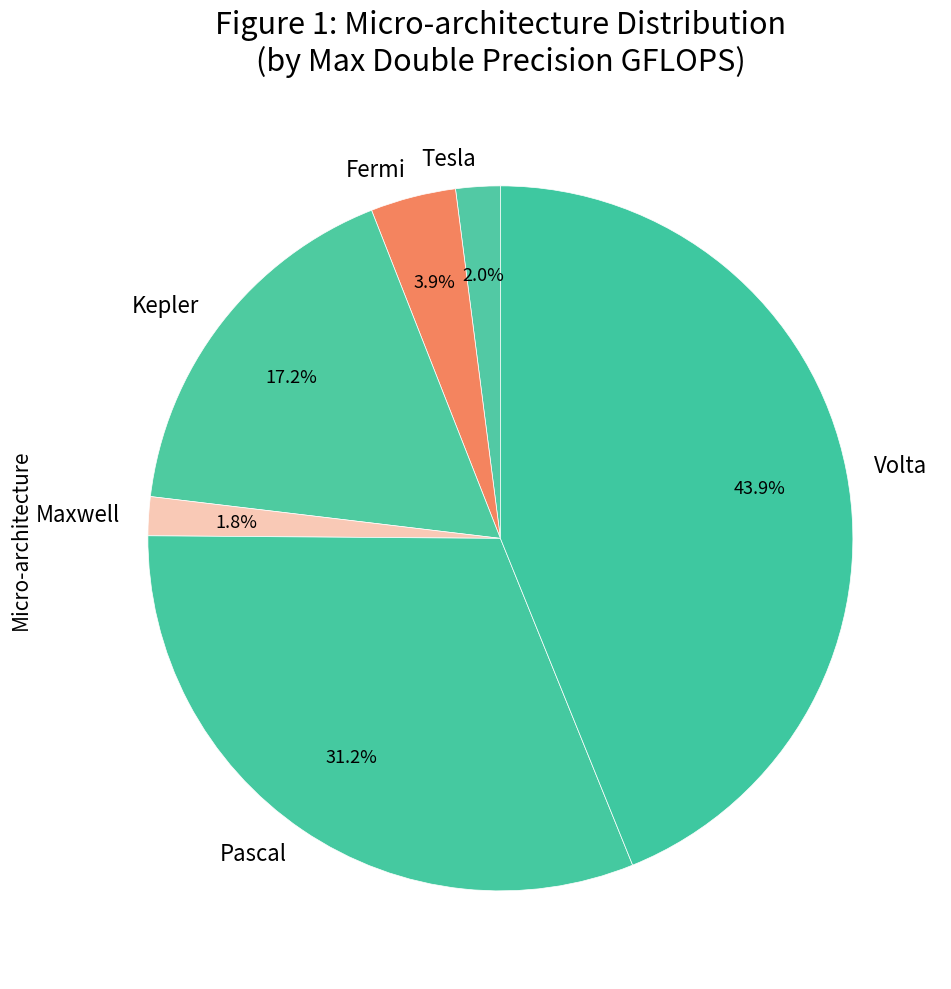

To the nearest percent, what portion does Pascal represent?

31%